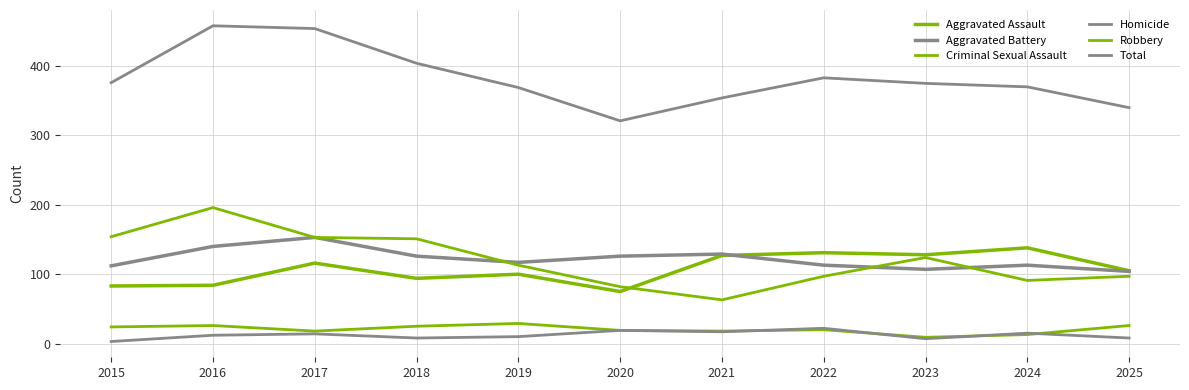

Rank the series at 2025 from highest to lowest value.

Total, Aggravated Assault, Aggravated Battery, Robbery, Criminal Sexual Assault, Homicide